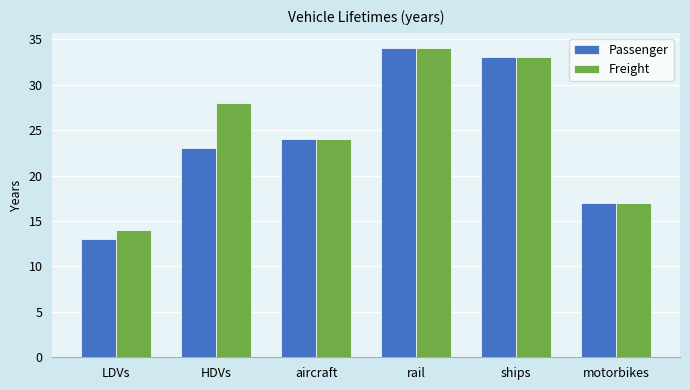

Which category has the highest value across all series?

rail